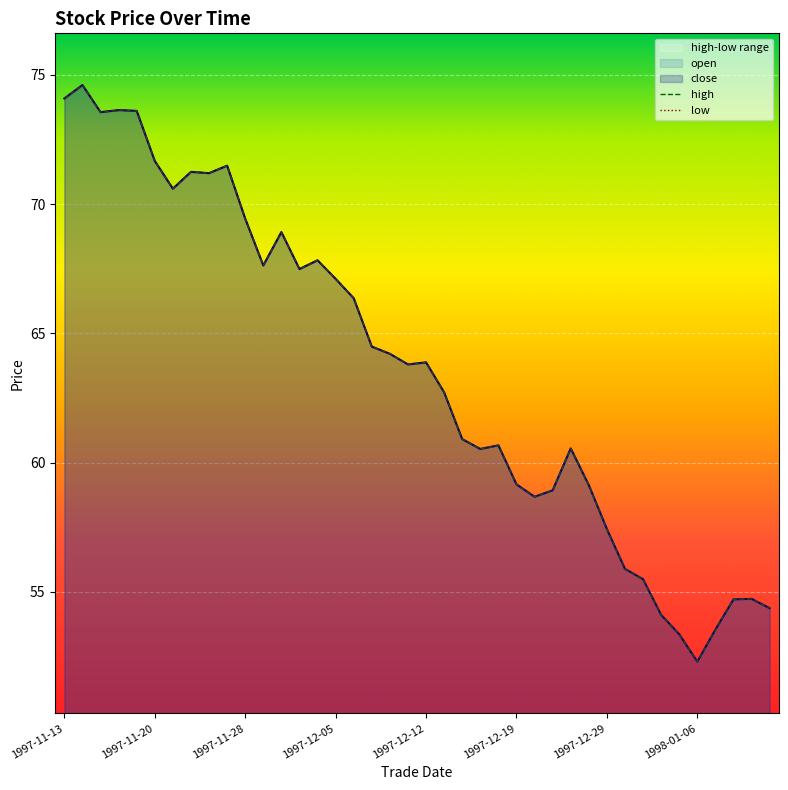

Reading left to right, what are all the values shown in this chart?

open: 1997-11-13=74.1	1997-11-14=74.6	1997-11-17=73.6	1997-11-18=73.6	1997-11-19=73.6	1997-11-20=71.7	1997-11-21=70.6	1997-11-24=71.2	1997-11-25=71.2	1997-11-26=71.5	1997-11-28=69.4	1997-12-01=67.6	1997-12-02=68.9	1997-12-03=67.5	1997-12-04=67.8	1997-12-05=67.1	1997-12-08=66.4	1997-12-09=64.5	1997-12-10=64.2	1997-12-11=63.8	1997-12-12=63.9	1997-12-15=62.7	1997-12-16=60.9	1997-12-17=60.5	1997-12-18=60.7	1997-12-19=59.2	1997-12-22=58.7	1997-12-23=58.9	1997-12-24=60.5	1997-12-26=59.1	1997-12-29=57.4	1997-12-30=55.9	1997-12-31=55.5	1998-01-02=54.1	1998-01-05=53.4	1998-01-06=52.3	1998-01-07=53.5	1998-01-08=54.7	1998-01-09=54.7	1998-01-12=54.4
close: 1997-11-13=74.1	1997-11-14=74.6	1997-11-17=73.6	1997-11-18=73.6	1997-11-19=73.6	1997-11-20=71.7	1997-11-21=70.6	1997-11-24=71.2	1997-11-25=71.2	1997-11-26=71.5	1997-11-28=69.4	1997-12-01=67.6	1997-12-02=68.9	1997-12-03=67.5	1997-12-04=67.8	1997-12-05=67.1	1997-12-08=66.4	1997-12-09=64.5	1997-12-10=64.2	1997-12-11=63.8	1997-12-12=63.9	1997-12-15=62.7	1997-12-16=60.9	1997-12-17=60.5	1997-12-18=60.7	1997-12-19=59.2	1997-12-22=58.7	1997-12-23=58.9	1997-12-24=60.5	1997-12-26=59.1	1997-12-29=57.4	1997-12-30=55.9	1997-12-31=55.5	1998-01-02=54.1	1998-01-05=53.4	1998-01-06=52.3	1998-01-07=53.5	1998-01-08=54.7	1998-01-09=54.7	1998-01-12=54.4
high: 1997-11-13=74.1	1997-11-14=74.6	1997-11-17=73.6	1997-11-18=73.6	1997-11-19=73.6	1997-11-20=71.7	1997-11-21=70.6	1997-11-24=71.2	1997-11-25=71.2	1997-11-26=71.5	1997-11-28=69.4	1997-12-01=67.6	1997-12-02=68.9	1997-12-03=67.5	1997-12-04=67.8	1997-12-05=67.1	1997-12-08=66.4	1997-12-09=64.5	1997-12-10=64.2	1997-12-11=63.8	1997-12-12=63.9	1997-12-15=62.7	1997-12-16=60.9	1997-12-17=60.5	1997-12-18=60.7	1997-12-19=59.2	1997-12-22=58.7	1997-12-23=58.9	1997-12-24=60.5	1997-12-26=59.1	1997-12-29=57.4	1997-12-30=55.9	1997-12-31=55.5	1998-01-02=54.1	1998-01-05=53.4	1998-01-06=52.3	1998-01-07=53.5	1998-01-08=54.7	1998-01-09=54.7	1998-01-12=54.4
low: 1997-11-13=74.1	1997-11-14=74.6	1997-11-17=73.6	1997-11-18=73.6	1997-11-19=73.6	1997-11-20=71.7	1997-11-21=70.6	1997-11-24=71.2	1997-11-25=71.2	1997-11-26=71.5	1997-11-28=69.4	1997-12-01=67.6	1997-12-02=68.9	1997-12-03=67.5	1997-12-04=67.8	1997-12-05=67.1	1997-12-08=66.4	1997-12-09=64.5	1997-12-10=64.2	1997-12-11=63.8	1997-12-12=63.9	1997-12-15=62.7	1997-12-16=60.9	1997-12-17=60.5	1997-12-18=60.7	1997-12-19=59.2	1997-12-22=58.7	1997-12-23=58.9	1997-12-24=60.5	1997-12-26=59.1	1997-12-29=57.4	1997-12-30=55.9	1997-12-31=55.5	1998-01-02=54.1	1998-01-05=53.4	1998-01-06=52.3	1998-01-07=53.5	1998-01-08=54.7	1998-01-09=54.7	1998-01-12=54.4